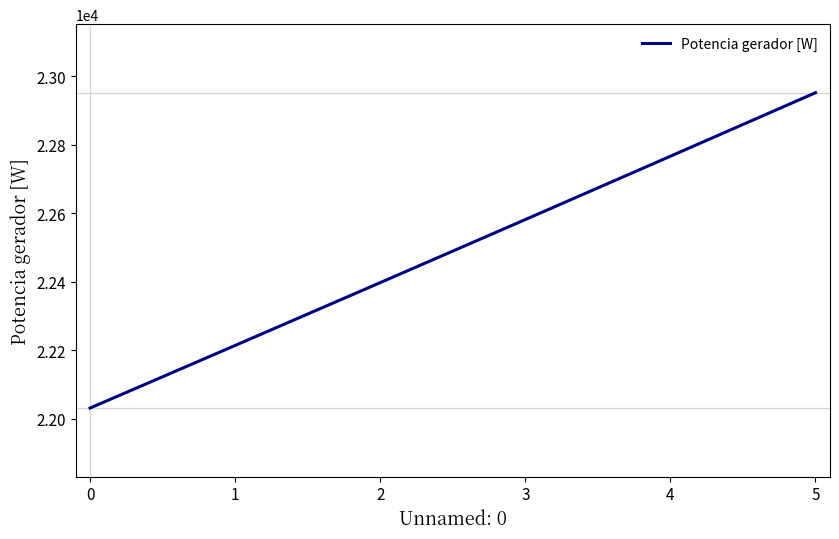

What is the minimum value shown in the chart?

22031.2